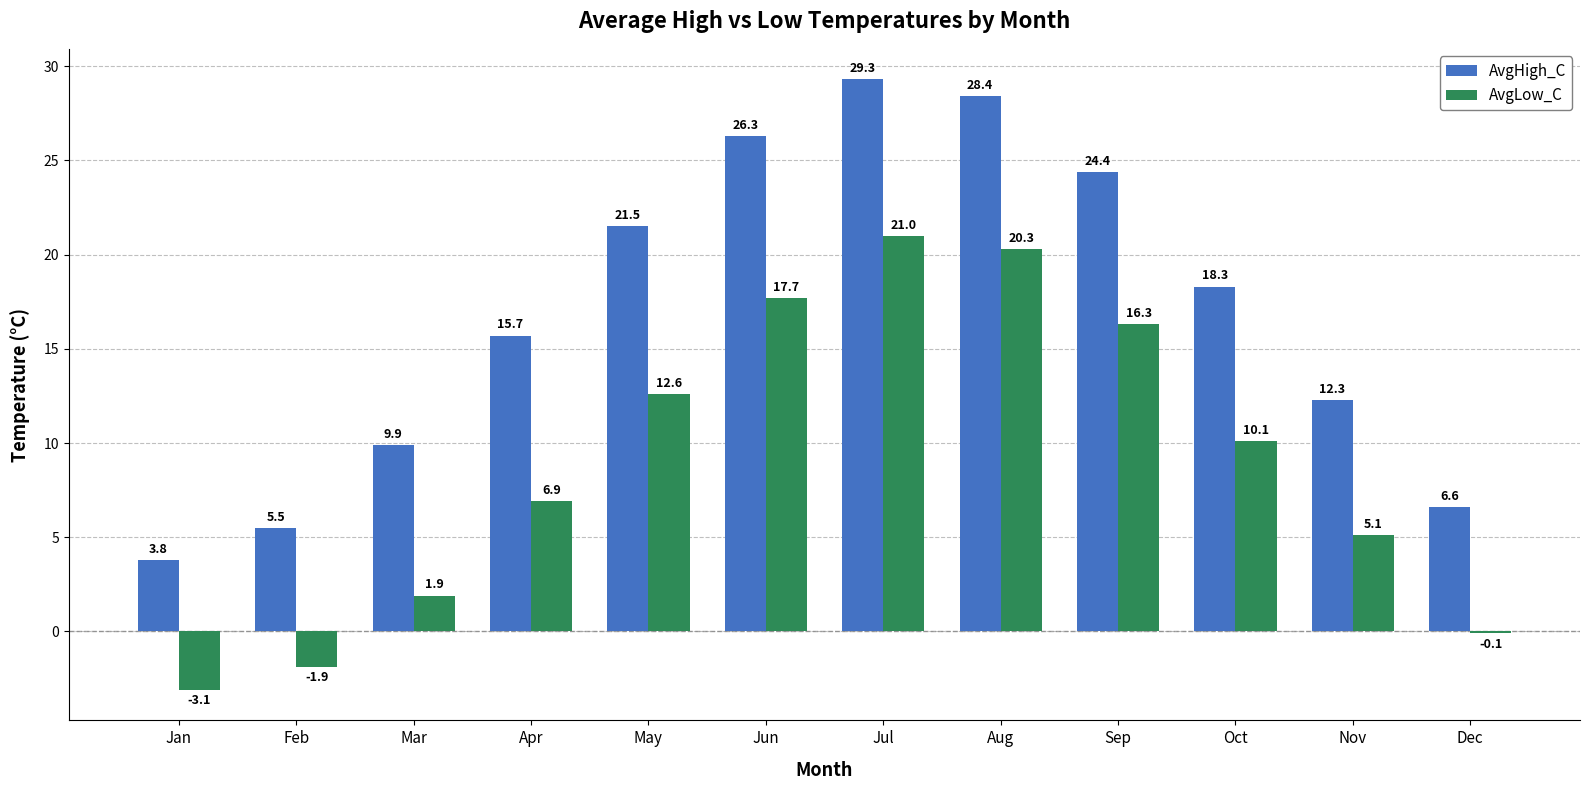

How many groups of bars are there?

12